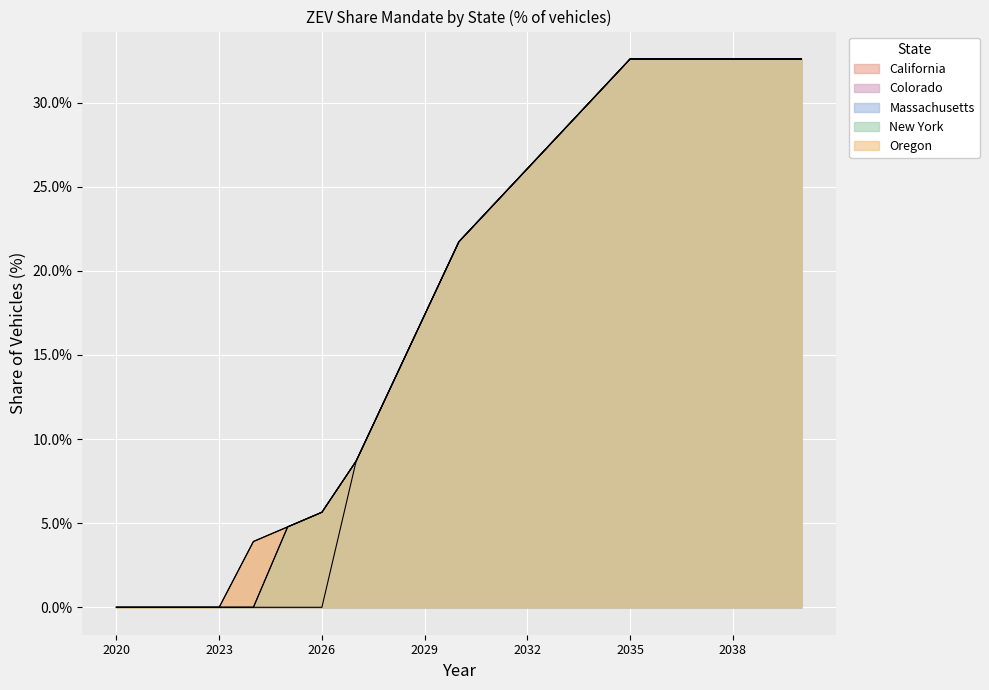

List the series in order of their peak value, highest first.

California, Colorado, Massachusetts, New York, Oregon